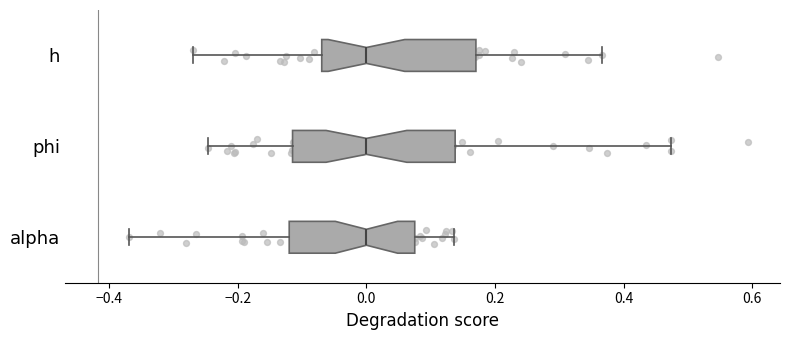

Reading bottom to top, transcribe this box plot: for each box, give where its median line is, the range the box spans, and where its two whiskers end, as read against the x-axis. The values are not printed on the chart, so give them approximately, as read against the axis.

alpha: median 0.00, box -0.12 to 0.08, whiskers -0.36 to 0.14
phi: median 0.00, box -0.12 to 0.14, whiskers -0.24 to 0.48
h: median 0.00, box -0.06 to 0.18, whiskers -0.28 to 0.36